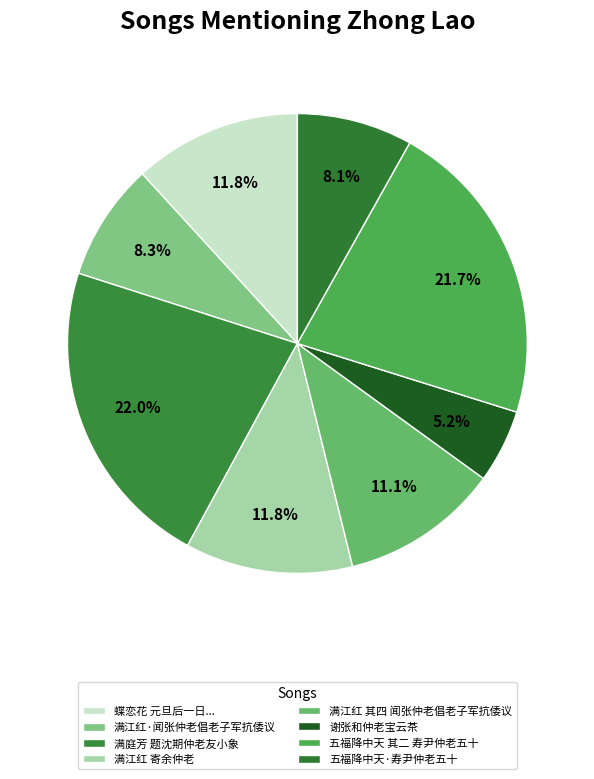

How many slices are in this pie chart?

8